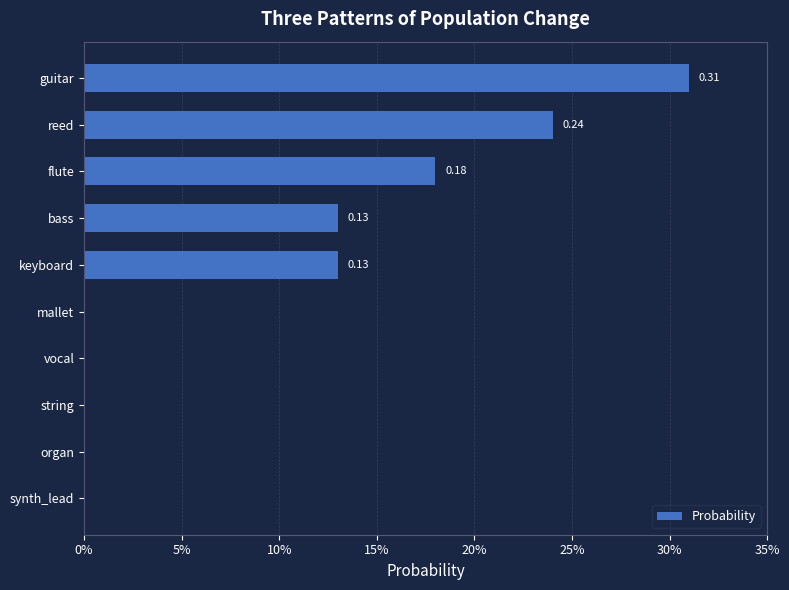

Are the bars horizontal?

Yes